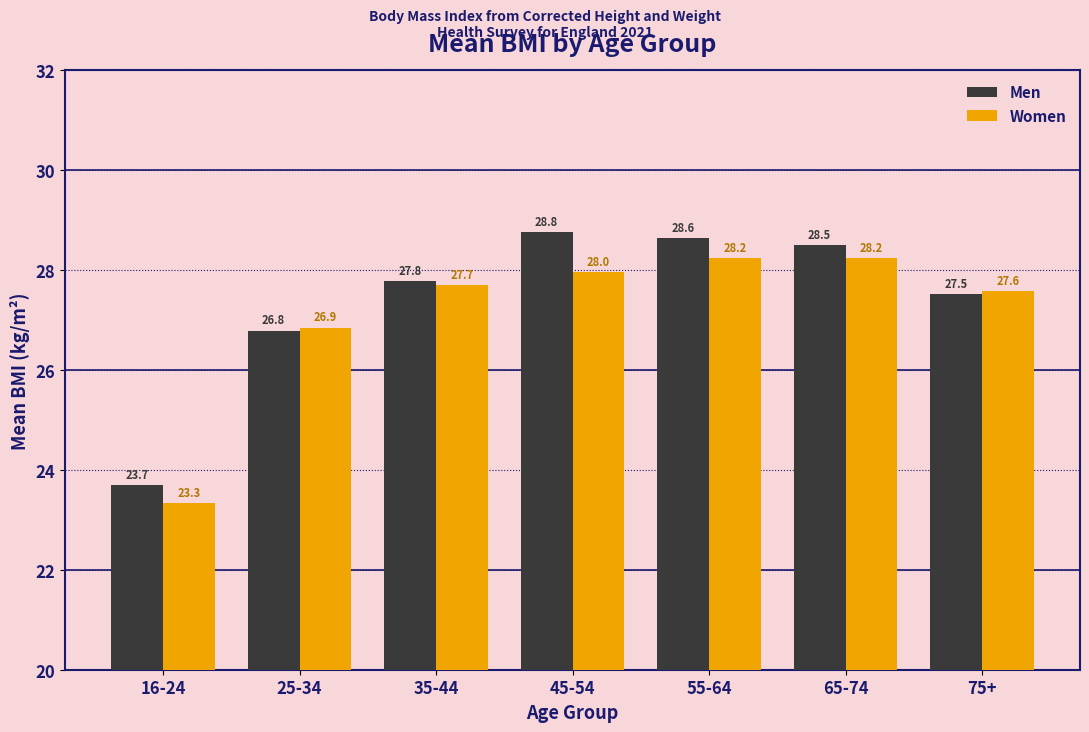

Which series changed the most between 35-44 and 55-64?

Men